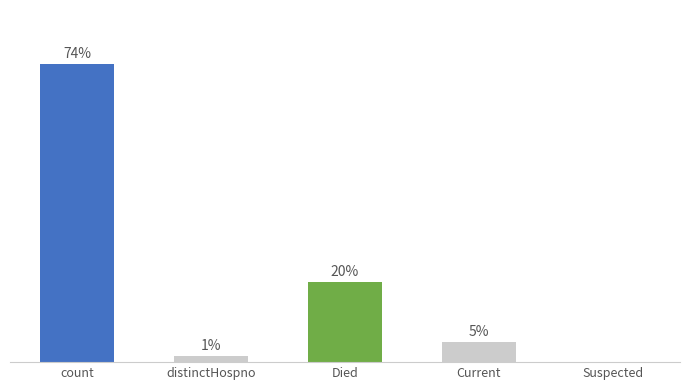

Are the bars horizontal?

No